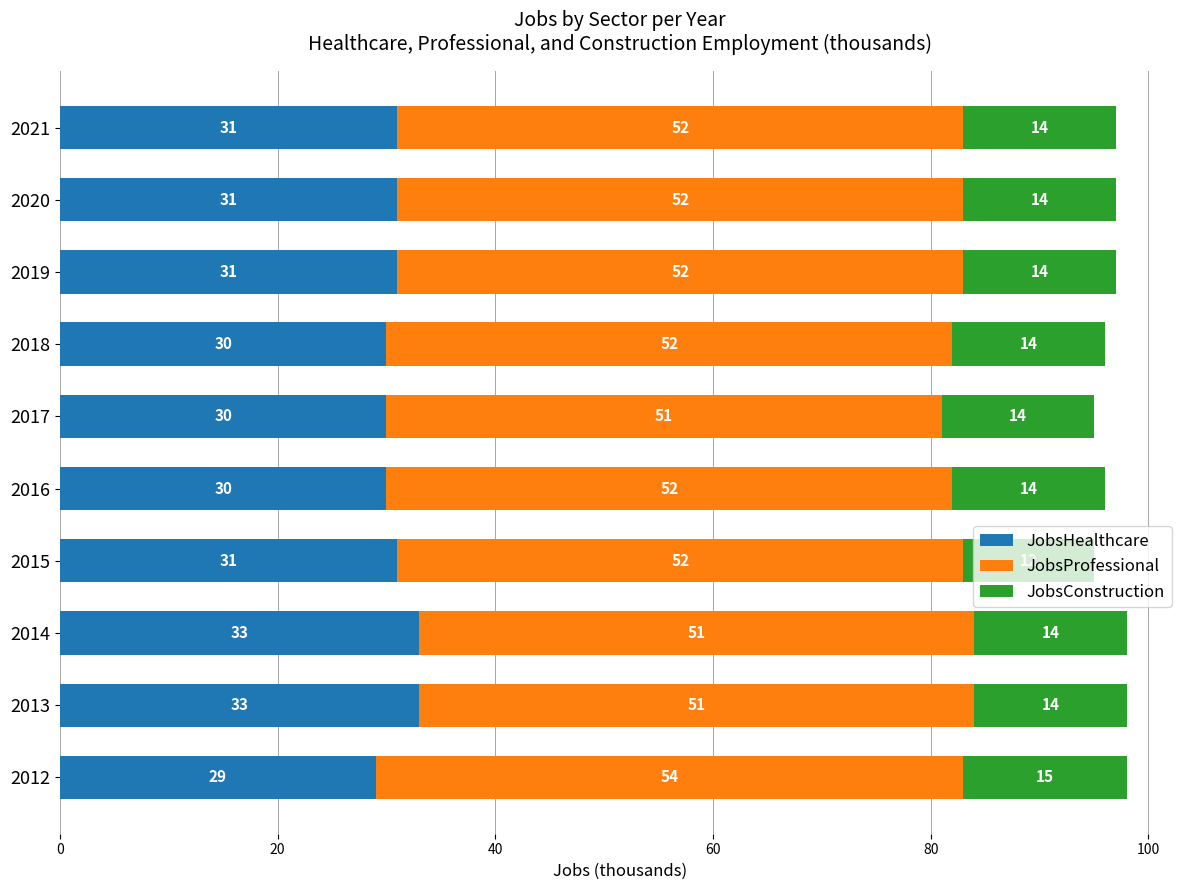

How many JobsHealthcare values are between 30 and 31?

7